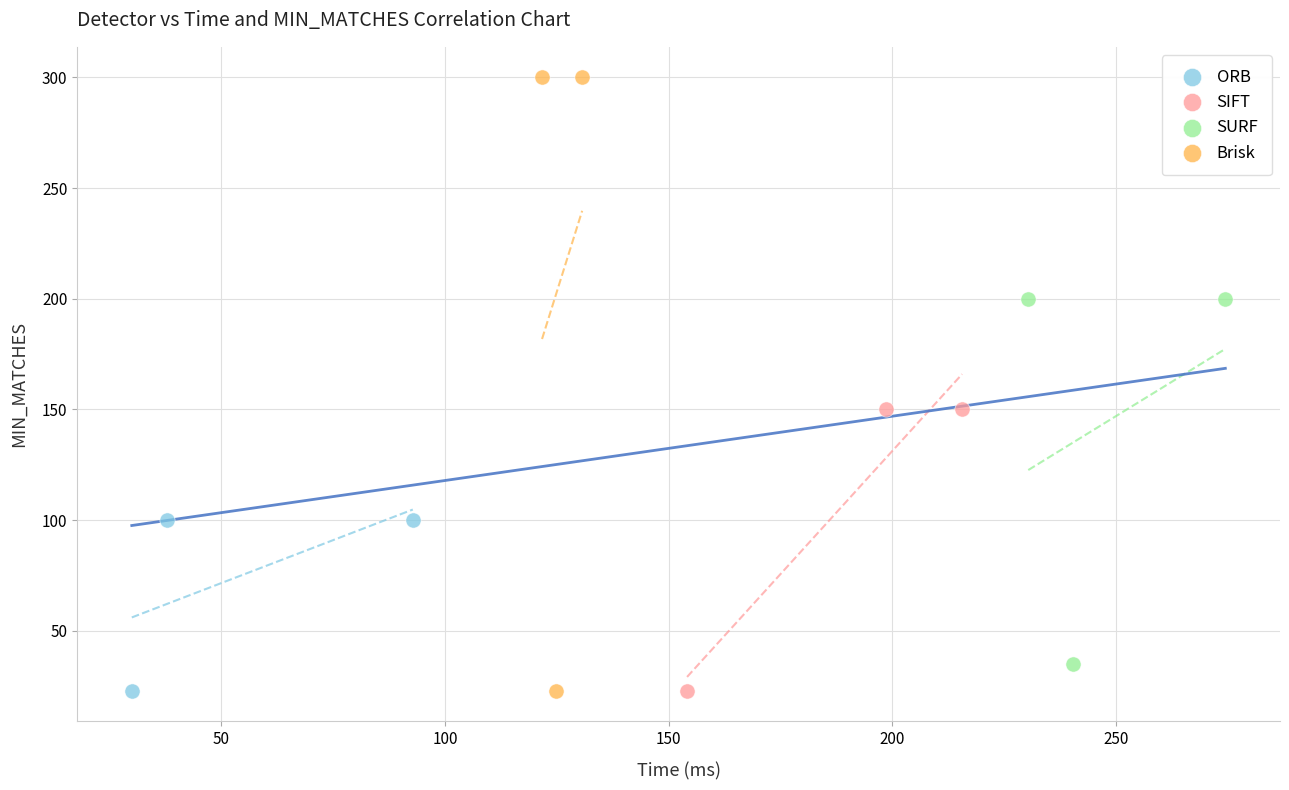

Which series has the widest spread of Y values?

Brisk